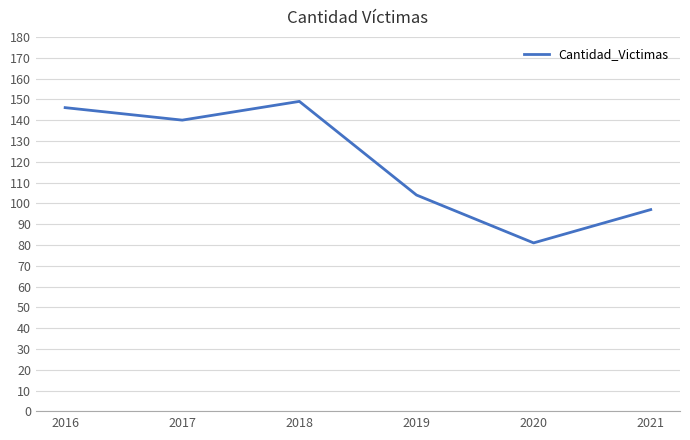

What is the maximum value shown in the chart?

149